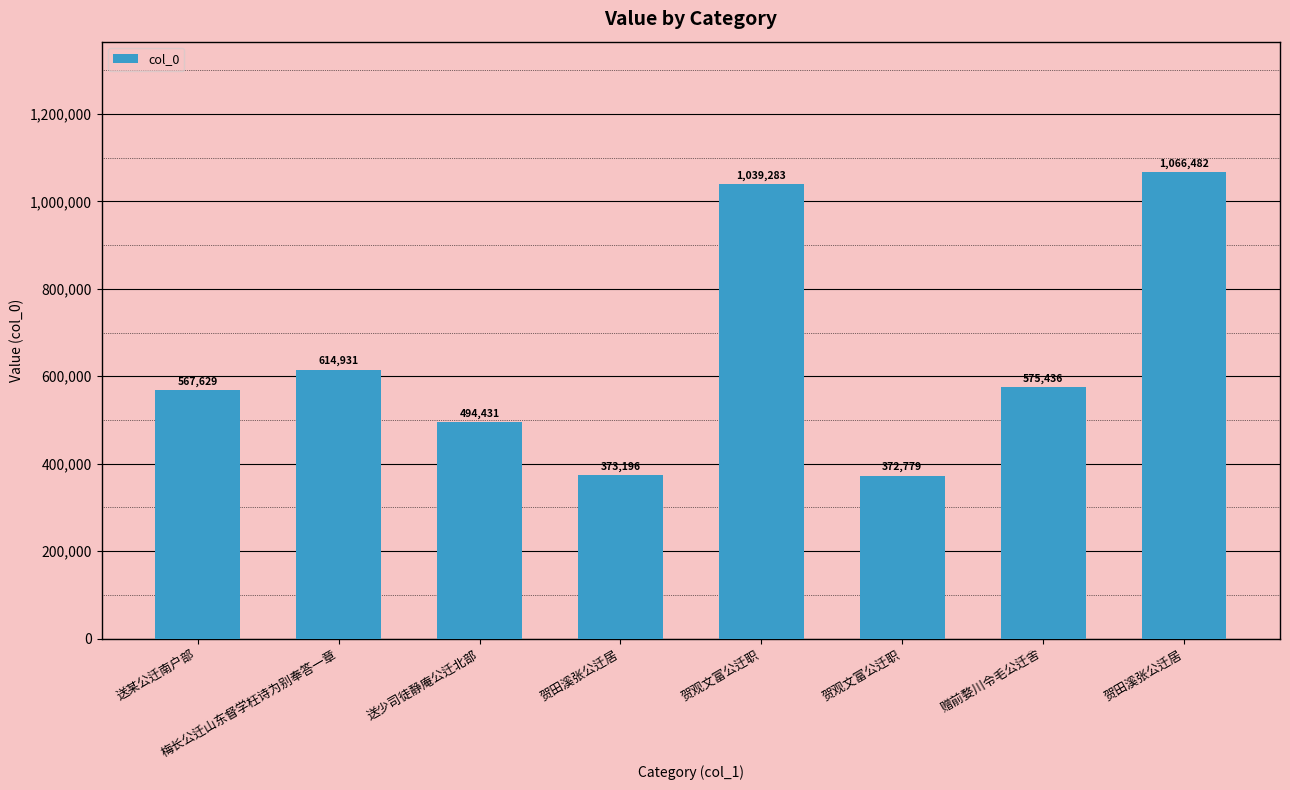

Rank the categories by value from highest to lowest.

贺田溪张公迁居, 贺观文富公迁职, 梅长公迁山东督学枉诗为别奉答一章, 赠前婺川令毛公迁舍, 送某公迁南户部, 送少司徒静庵公迁北部, 贺田溪张公迁居, 贺观文富公迁职